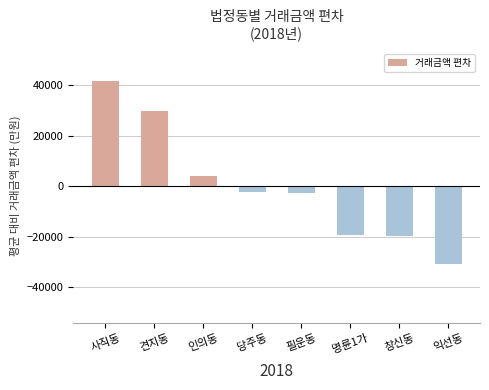

Which label corresponds to the smallest value in the chart?

익선동